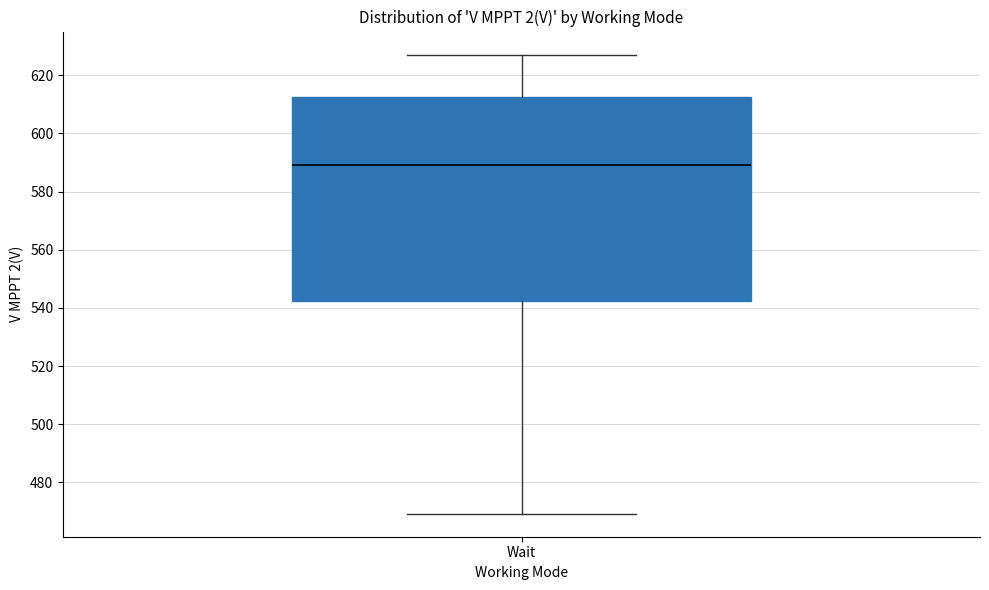

Transcribe this box plot: give where the median line is, the range the box spans, and where the two whiskers end, as read against the y-axis. The values are not printed on the chart, so give them approximately, as read against the axis.

median 588, box 542 to 612, whiskers 470 to 628